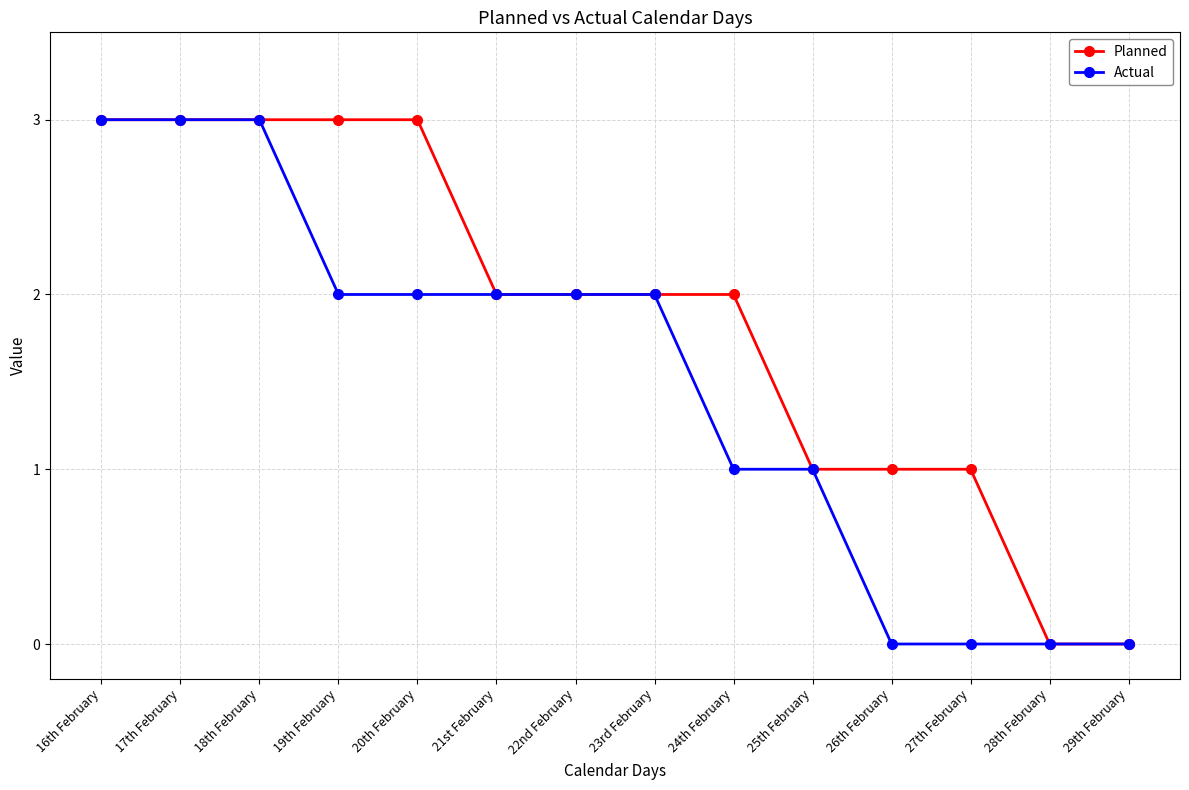

Rank the series by their average value, from lowest to highest.

Actual, Planned